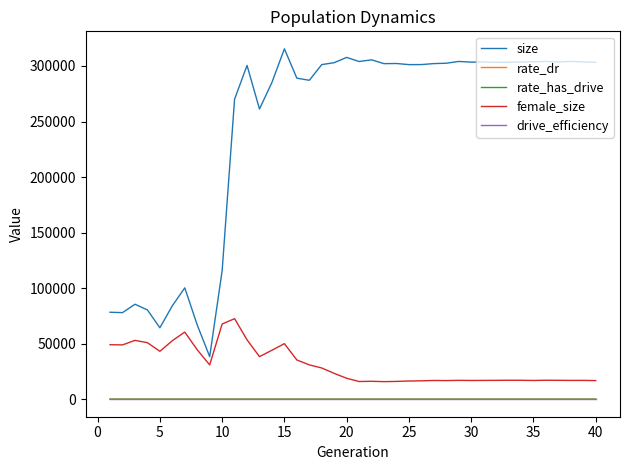

What is the maximum value shown in the chart?

315413.0